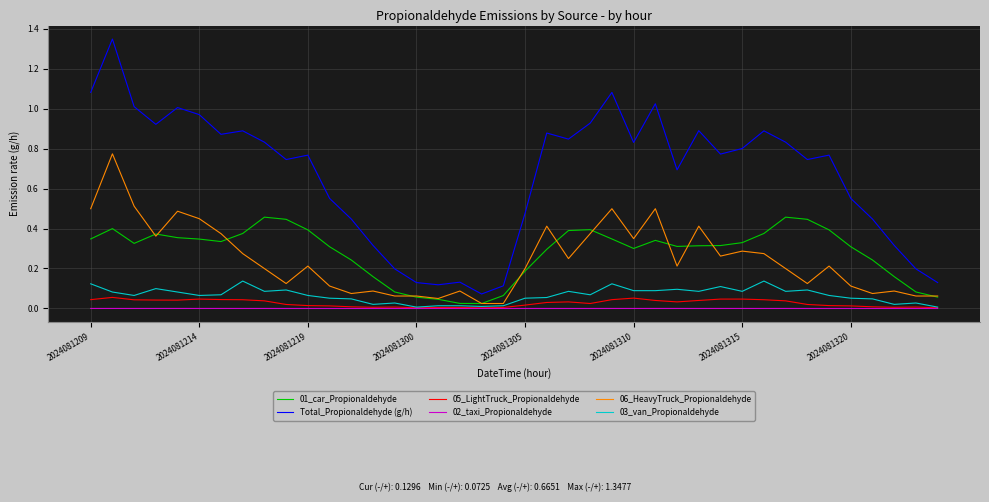

True or false: Total_Propionaldehyde (g/h) and 01_car_Propionaldehyde intersect in this chart.

False